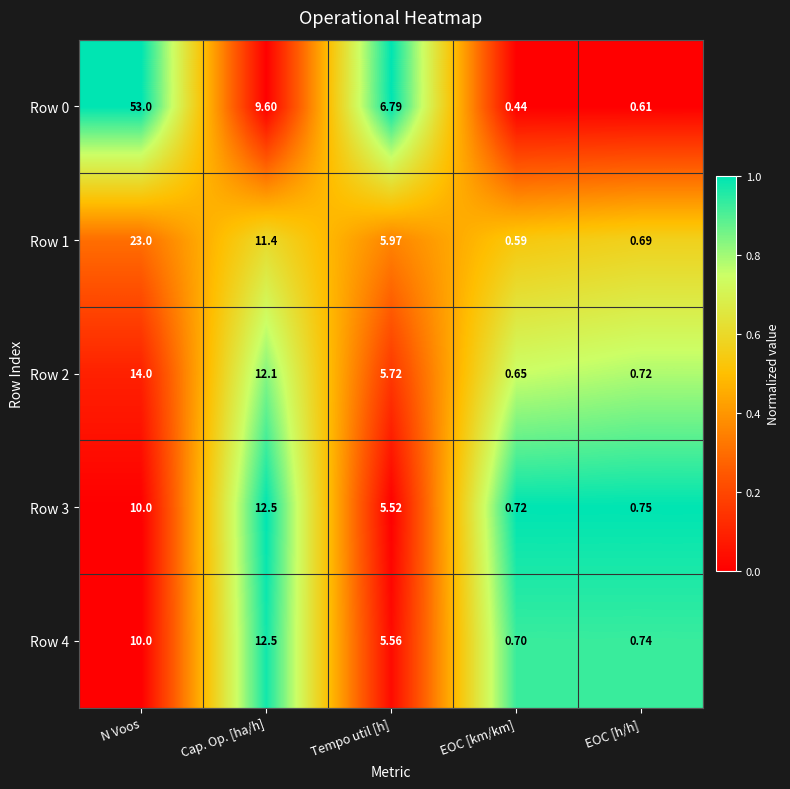

At which label does Row 0 first exceed 6?

N Voos